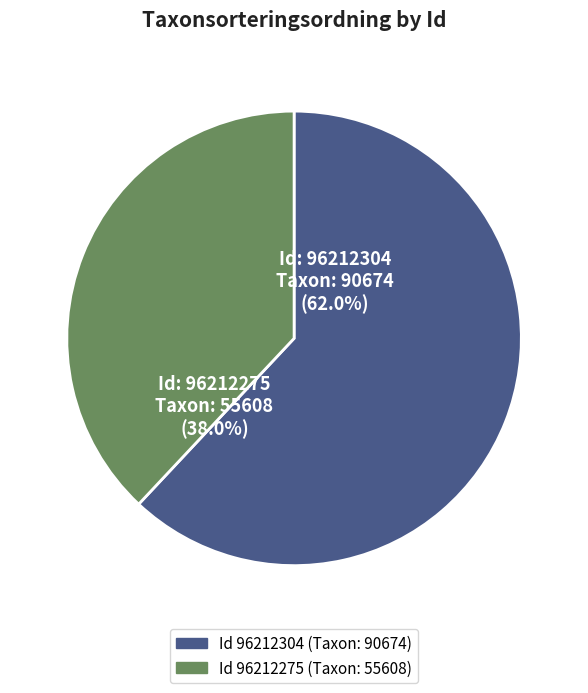

Is there a majority slice in this chart?

Yes